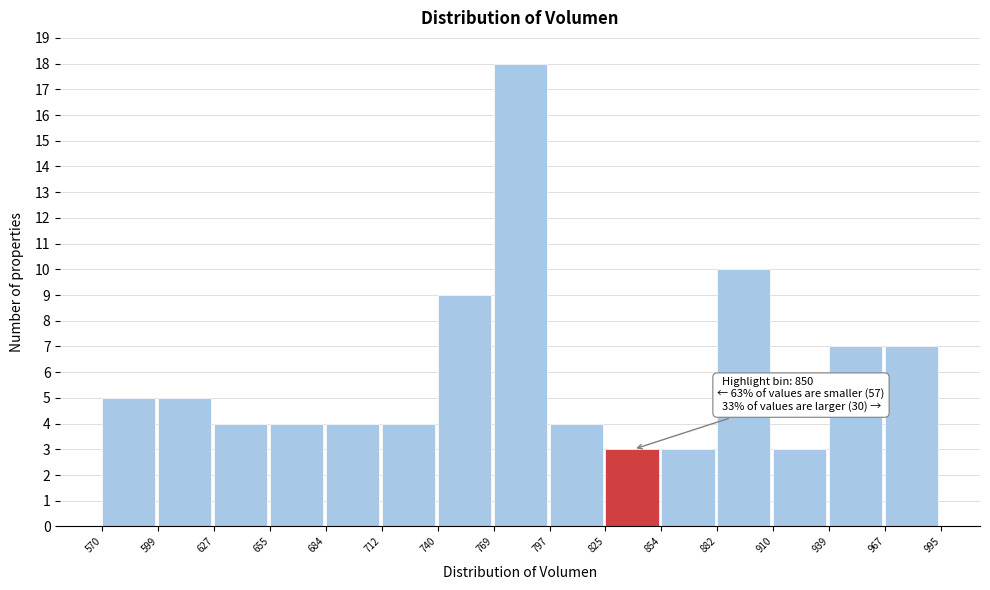

Which range on the x-axis has the tallest bar?

769 to 797